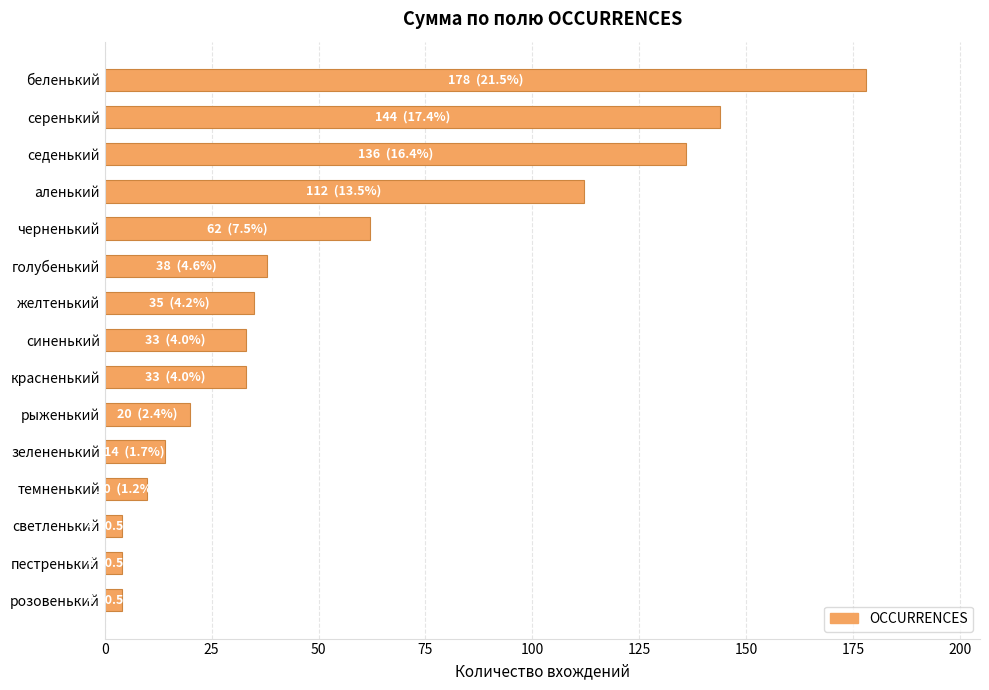

How many data points does each series have?

15